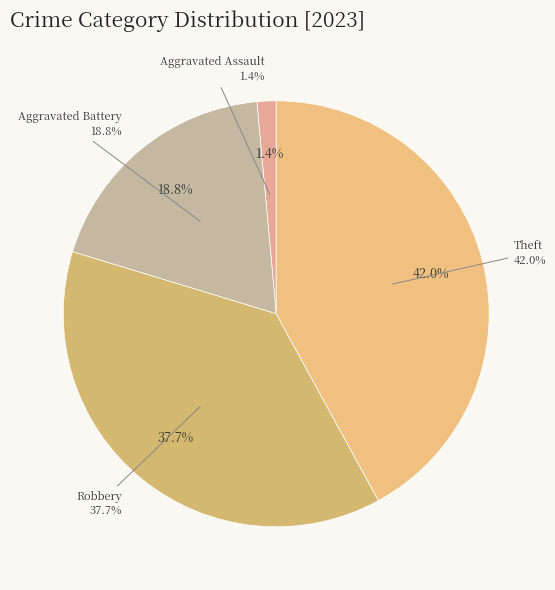

True or false: Aggravated Assault accounts for 1% of the total.

True